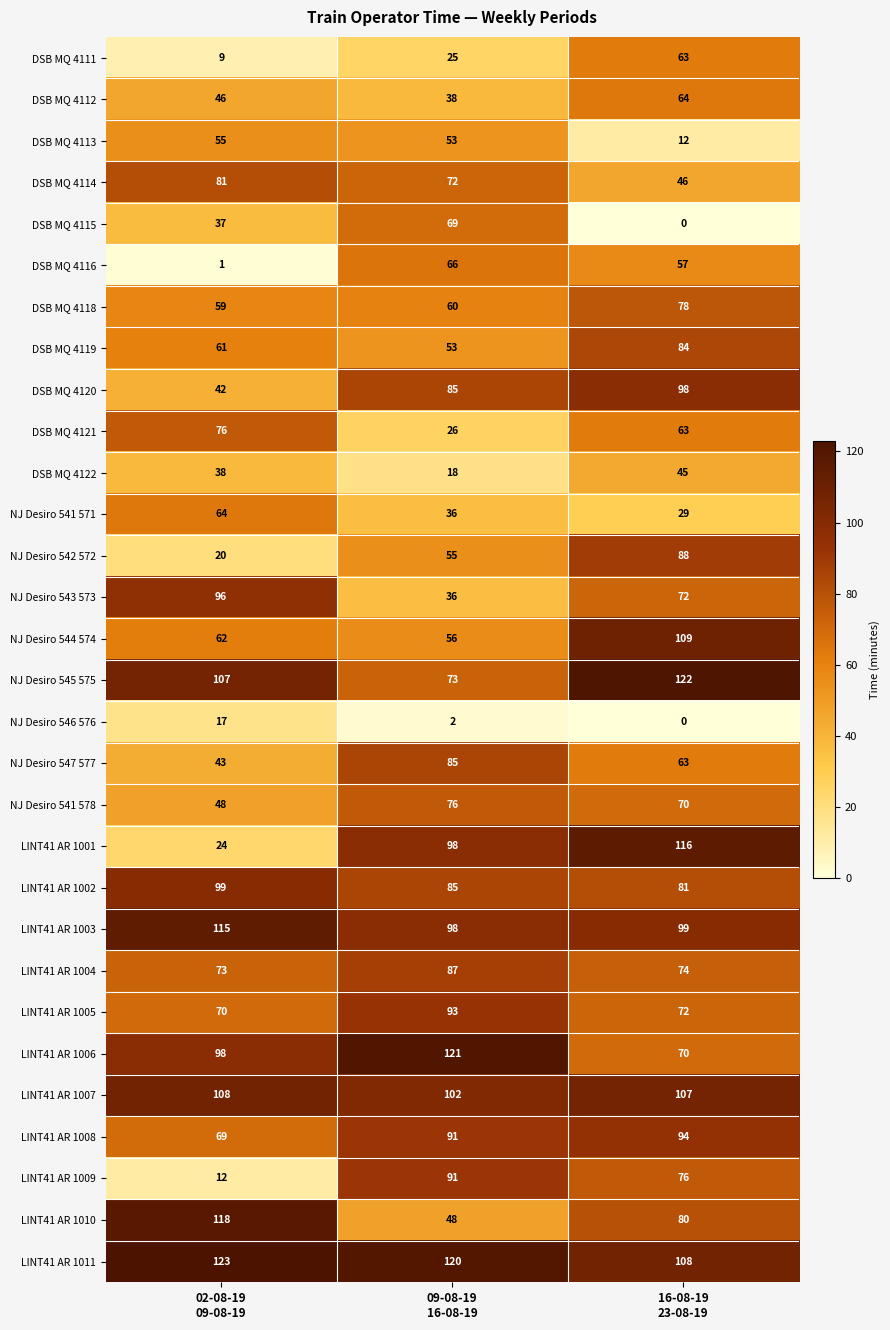

Which series has the largest total across all categories?

LINT41 AR 1011